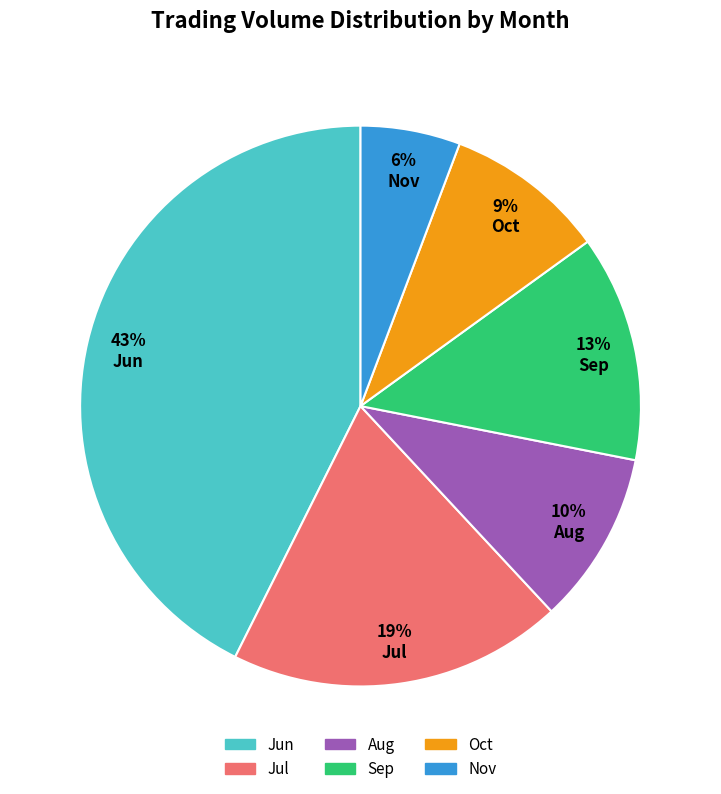

What is the smallest slice in the pie chart?

Nov